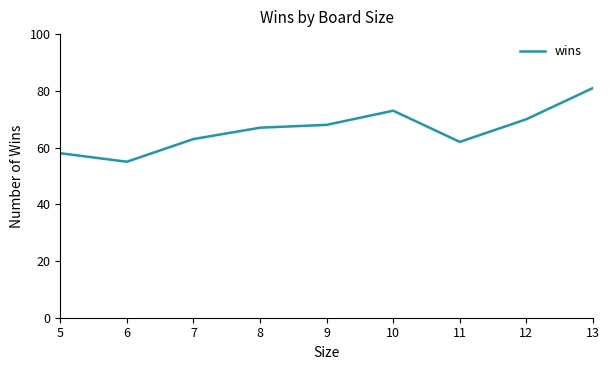

What is the ratio of the value at 7 to the value at 8?

0.9